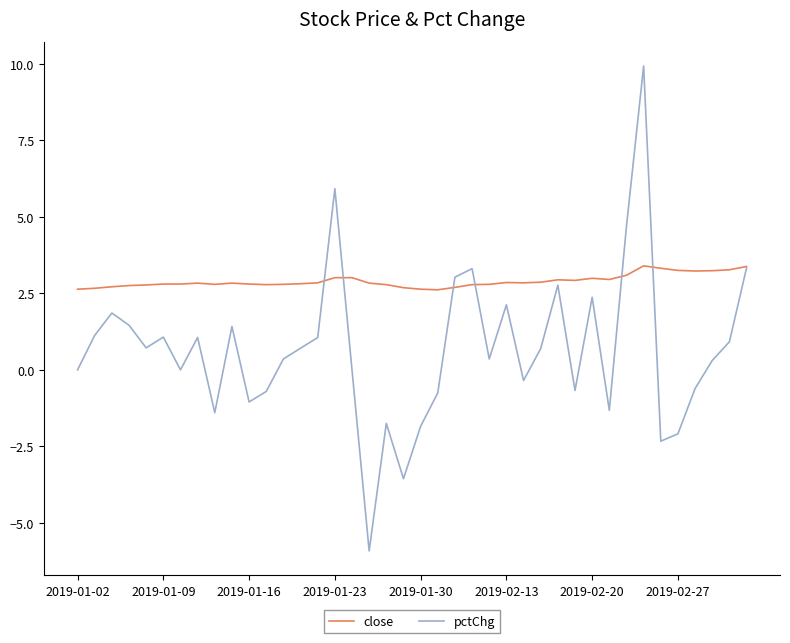

Which series has the largest range (max minus min)?

pctChg